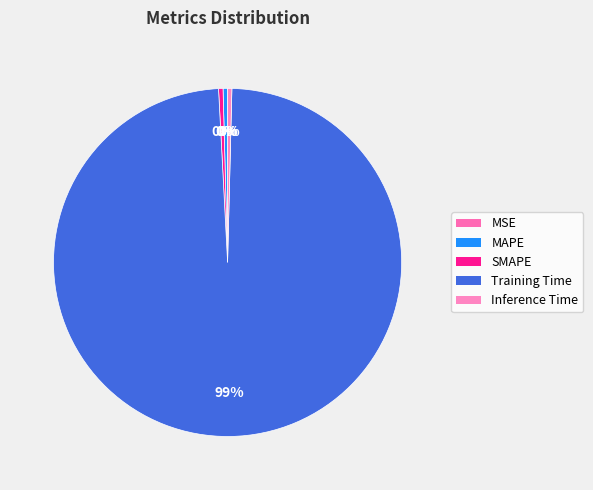

Rank the categories by value from lowest to highest.

MSE, Inference Time, SMAPE, MAPE, Training Time